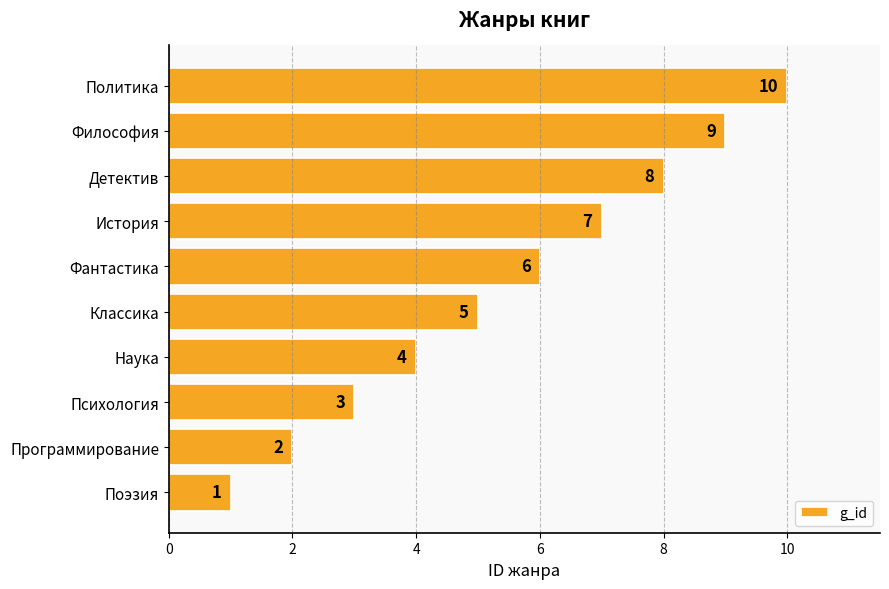

True or false: the data shows 4 at Наука.

True